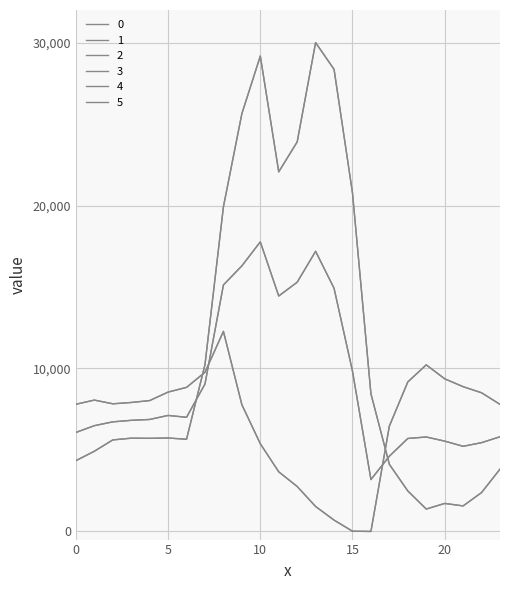

What is the difference between the maximum and second lowest values in the 1 series?

13153.4